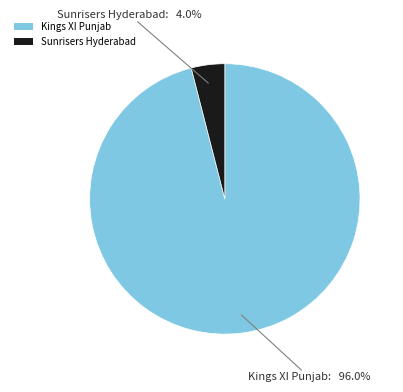

Which slice is the smallest?

Sunrisers Hyderabad